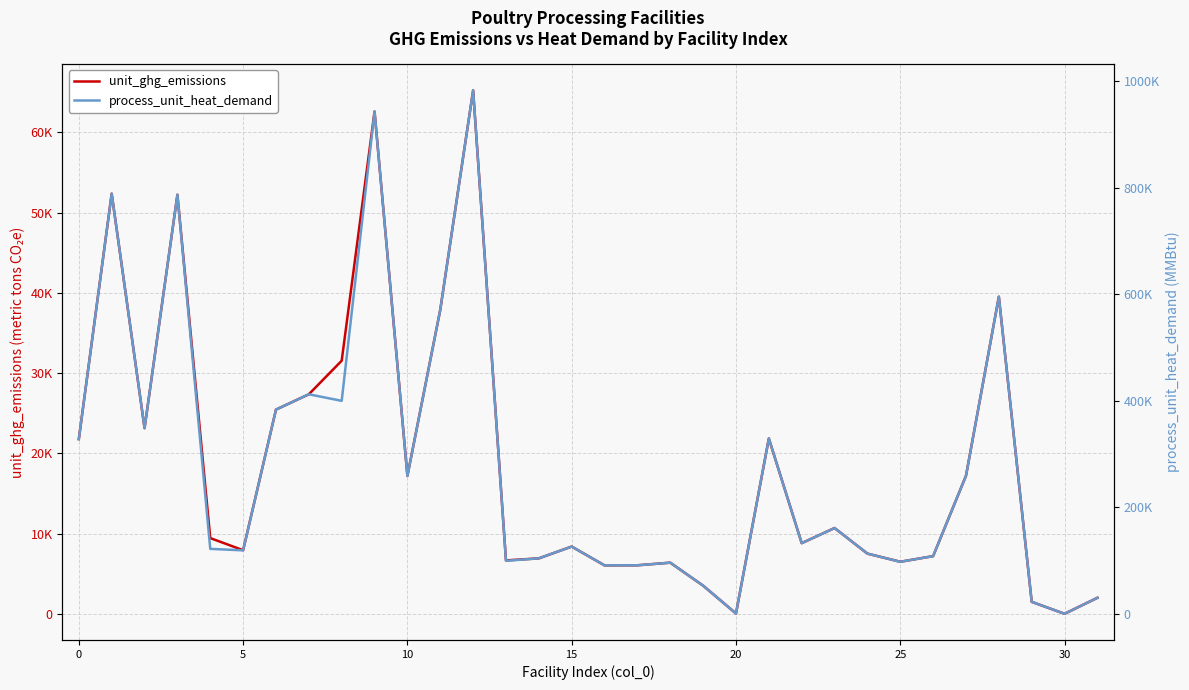

What is the highest value of the unit_ghg_emissions series?

65245.6